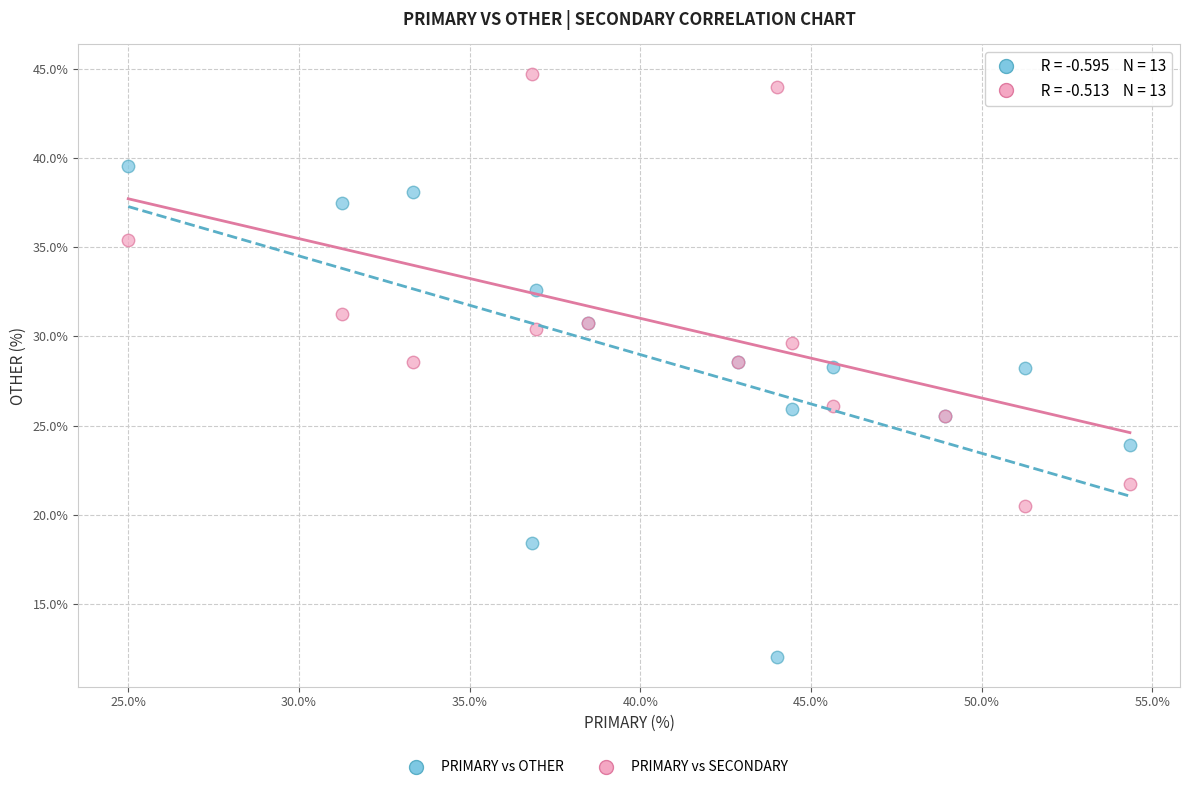

What is the X range (max minus min) for the scatter plot?

29.3